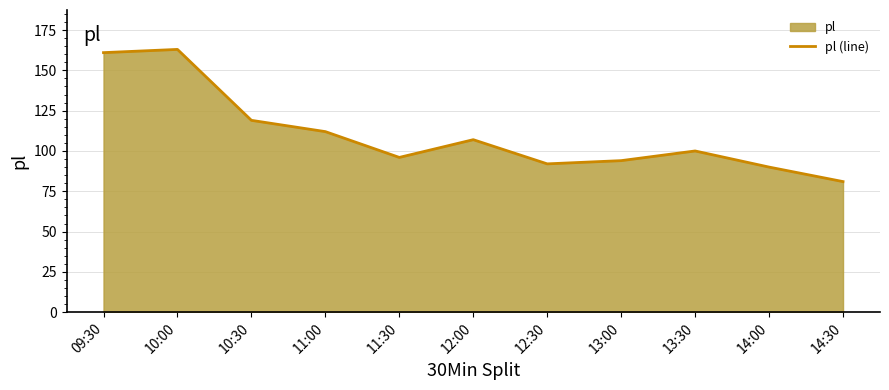

What is the label of the 10th point from the right?

10:00